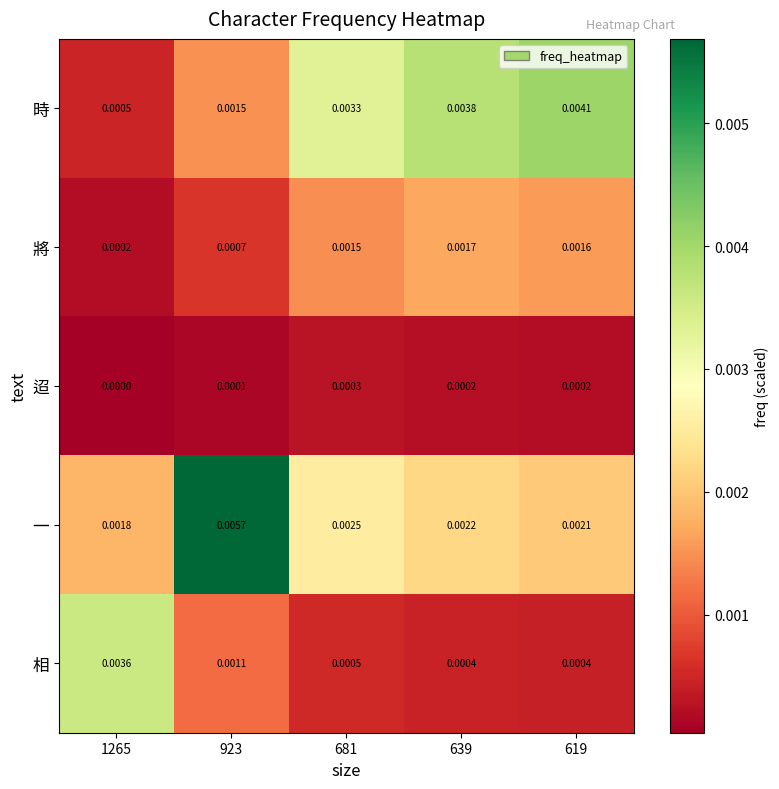

Which series changed the most between 923 and 619?

一